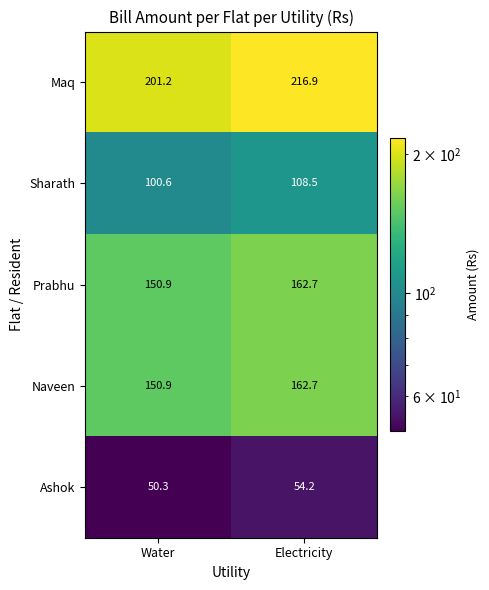

Which series changed the most between Water and Electricity?

Maq